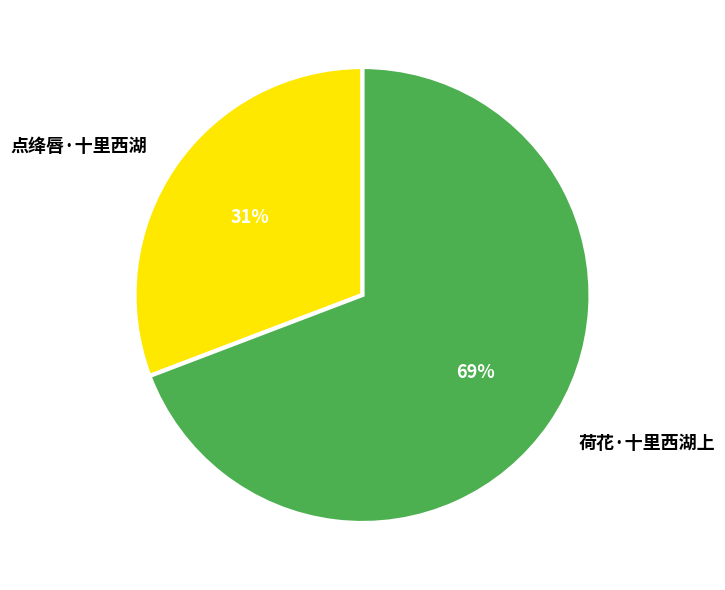

What percentage is the 点绛唇·十里西湖 slice, to the nearest percent?

31%